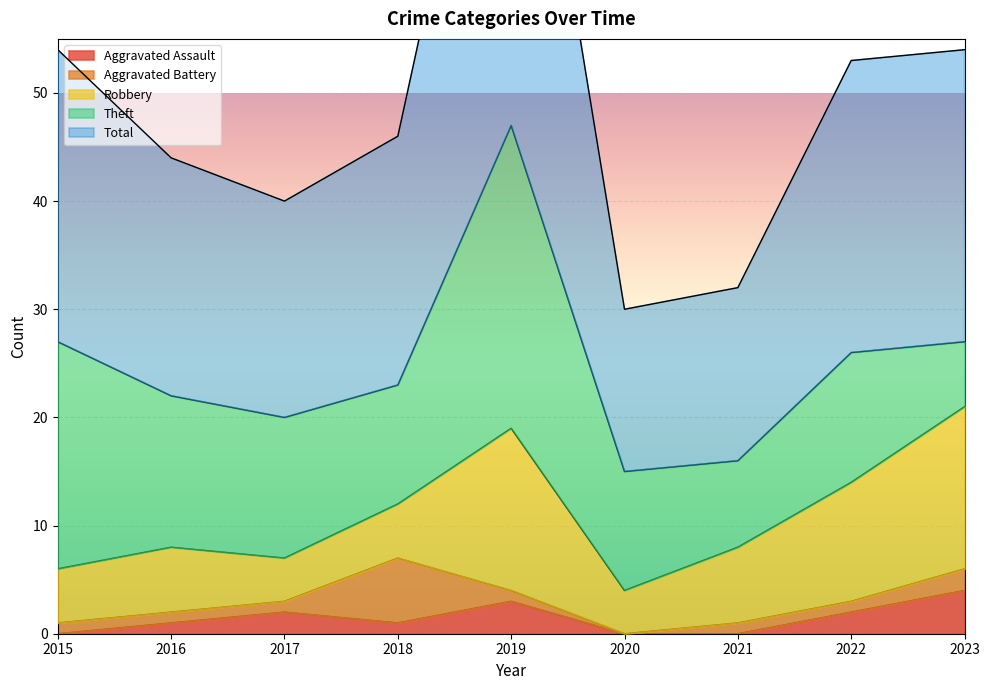

Is it true that Aggravated Assault equals 4 at 2023?

True